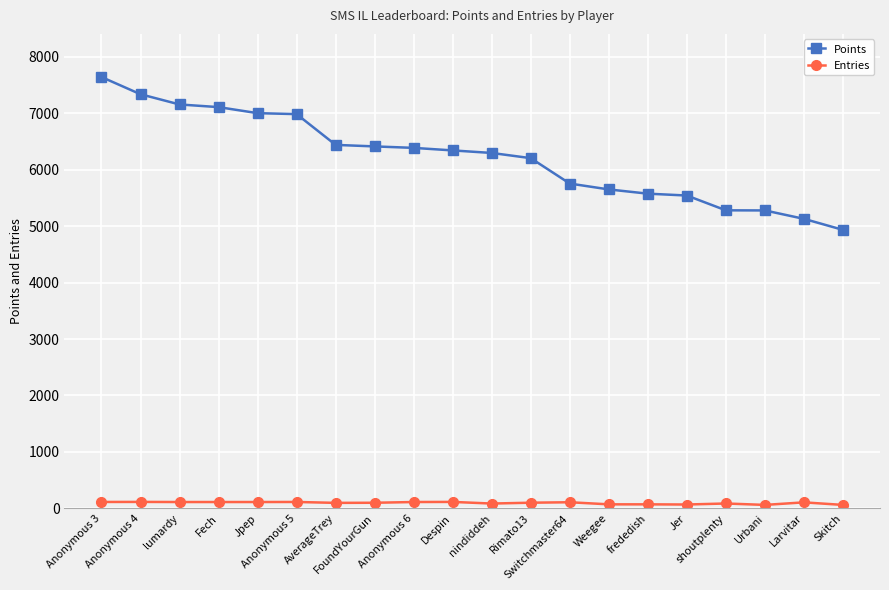

At how many categories does at least one series exceed 2315?

20